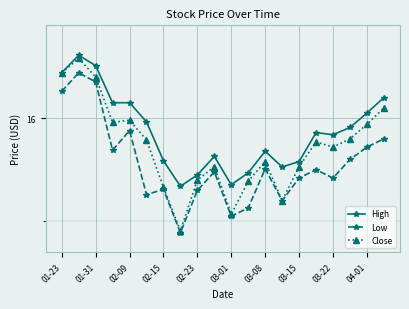

Is this an area chart (filled region under the line)?

No